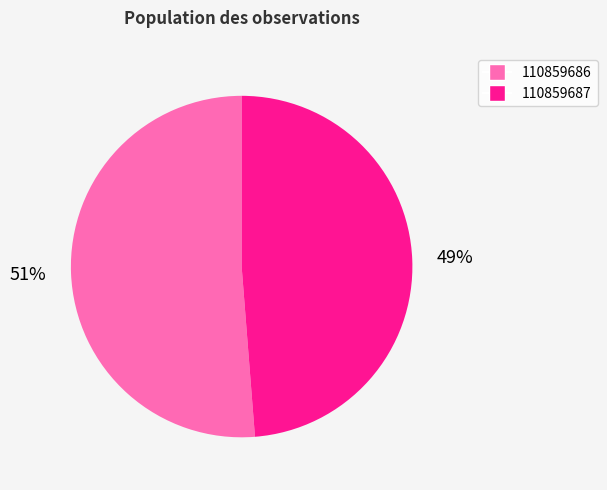

Is there a majority slice in this chart?

Yes